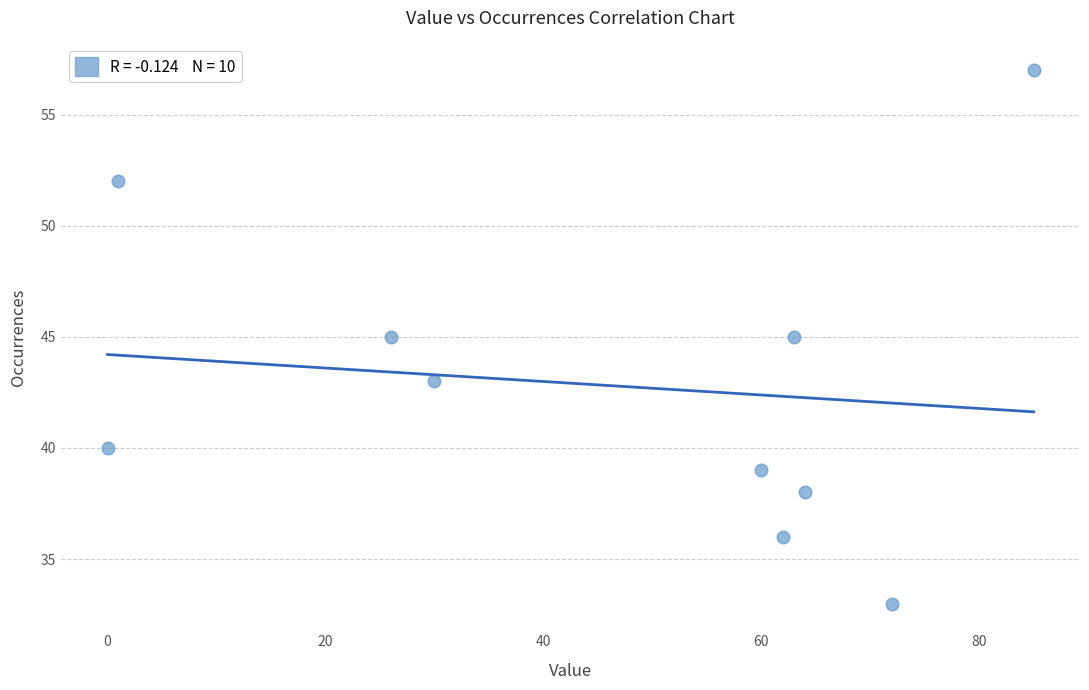

What is the range of Y values (max minus min)?

24